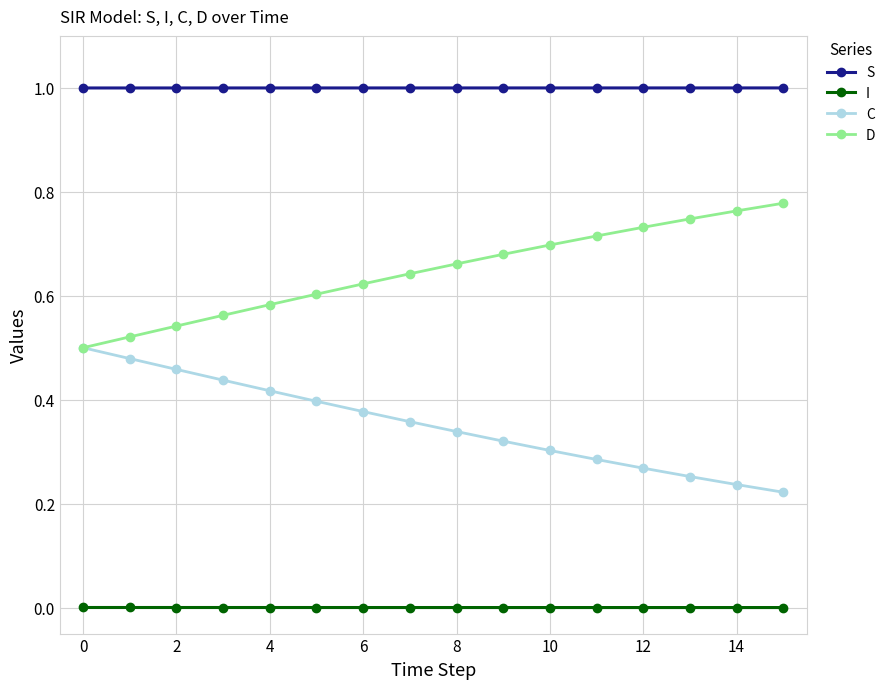

Which series has the largest total across all categories?

S